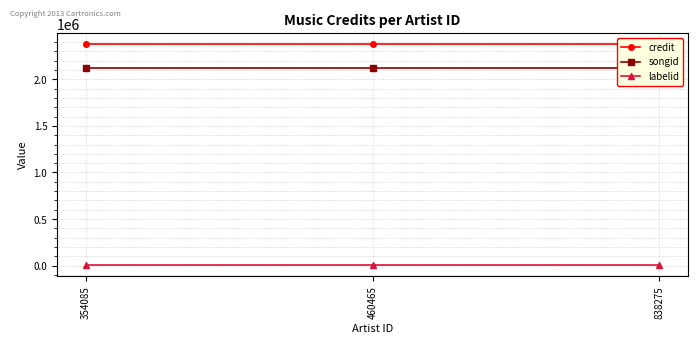

What are all the series names shown in the legend?

credit, songid, labelid